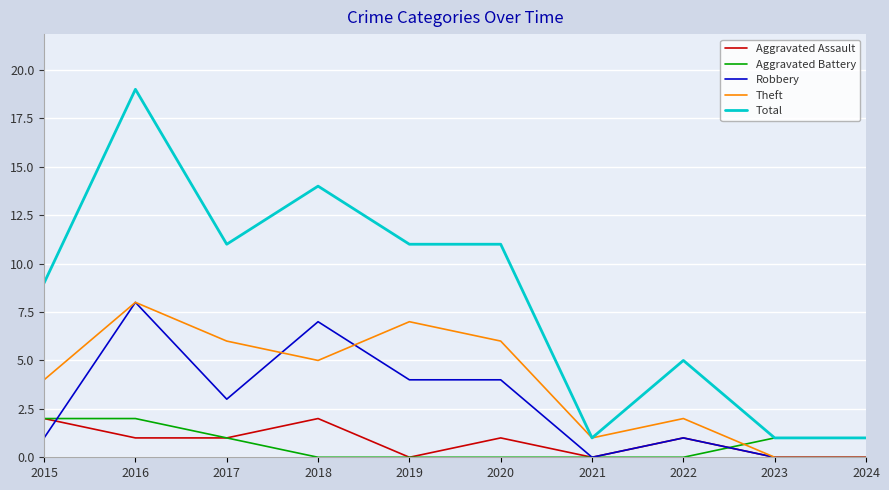

Is it true that Aggravated Assault equals 0 at 2019?

True